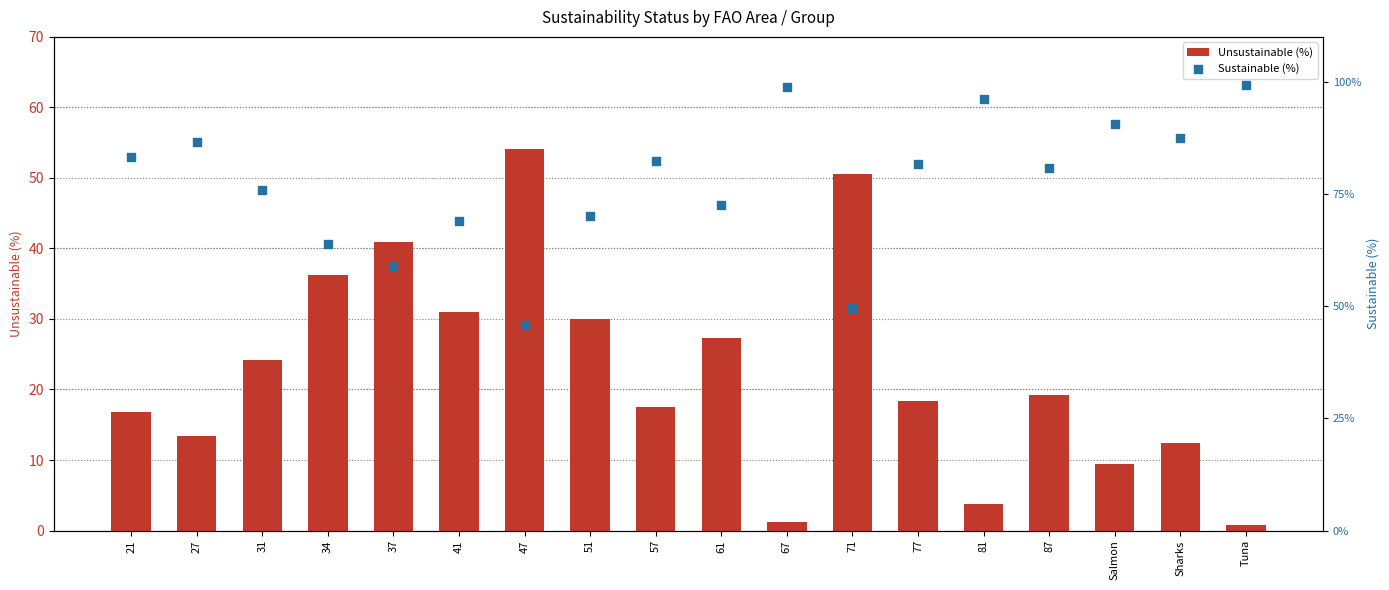

What is the total value across all series at 34?

100.0